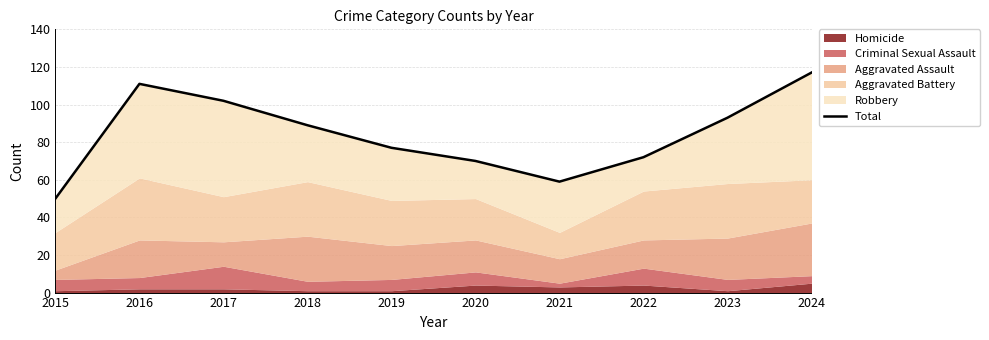

What is the change in value from 2015 to 2017?

+52